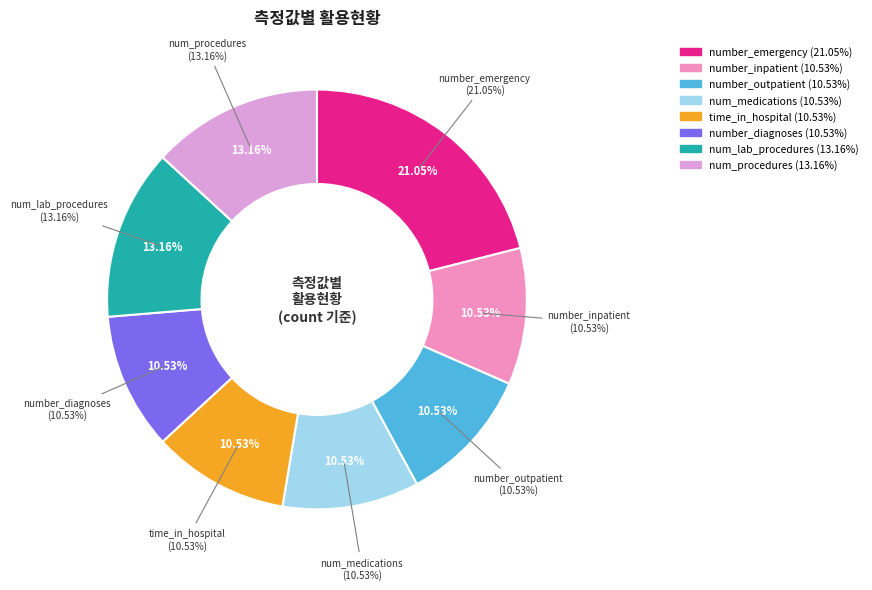

Is it true that number_inpatient is 11% of the pie?

True